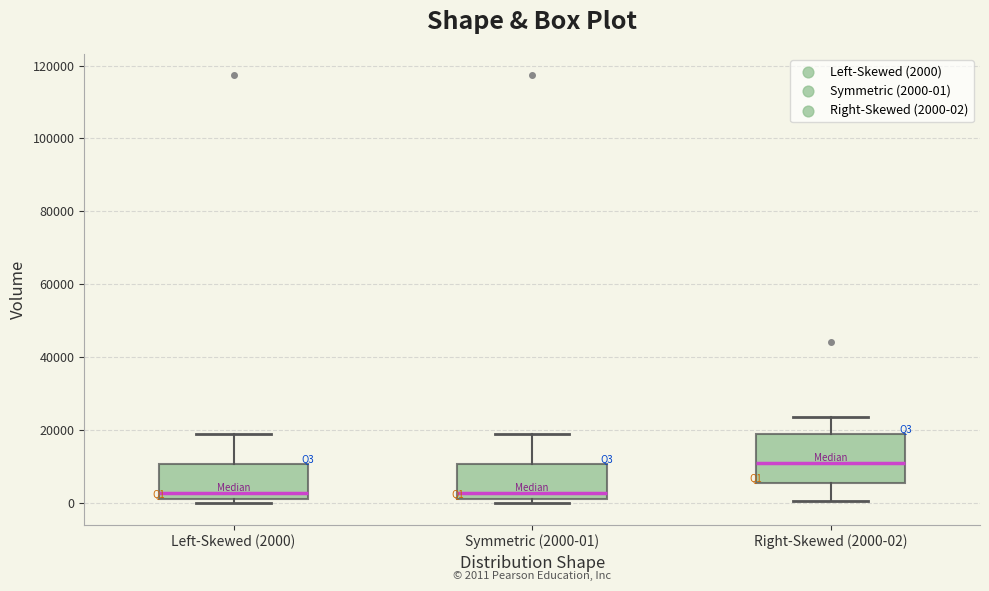

Which box is the tallest, from its lower edge to its upper edge?

Right-Skewed (2000-02)